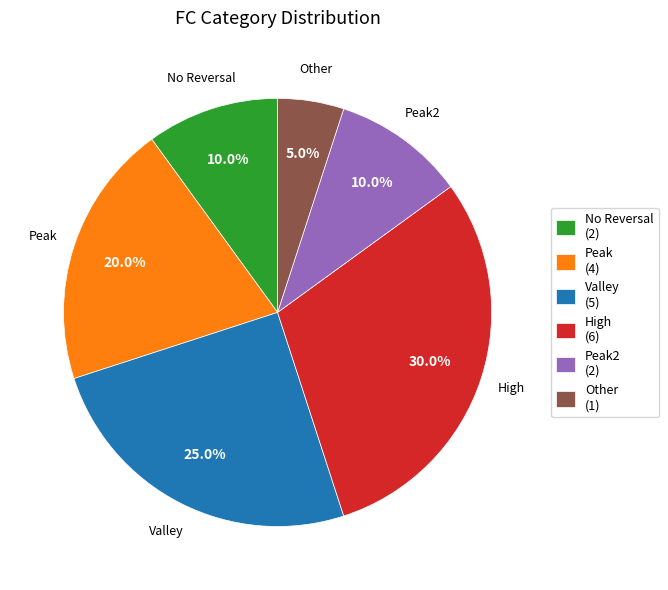

What is the ratio of the value at Valley (5) to the value at Other (1)?

5.0